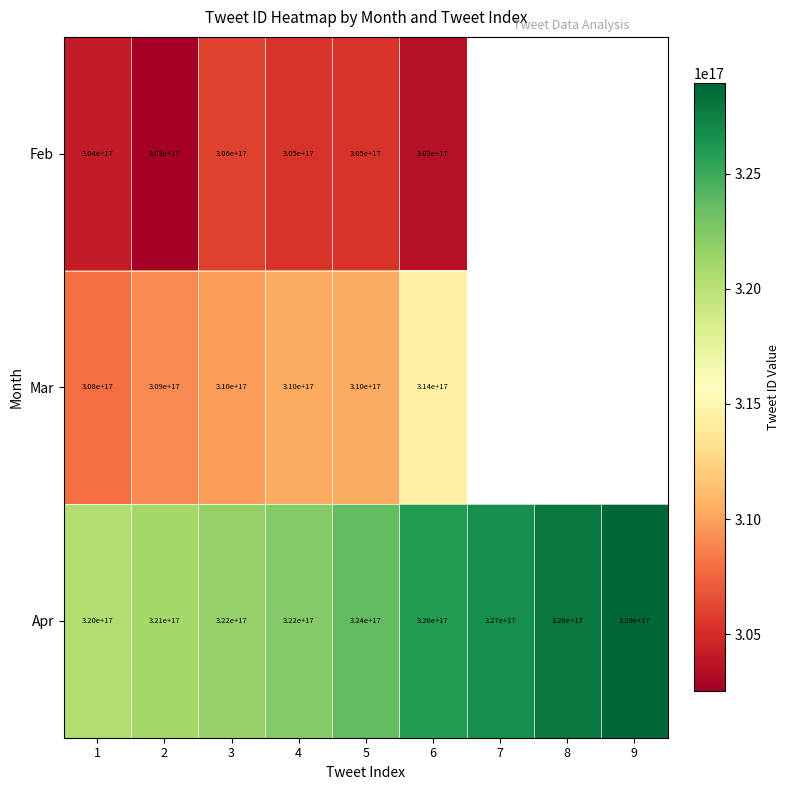

Rank the series at 1 from highest to lowest value.

Apr, Mar, Feb